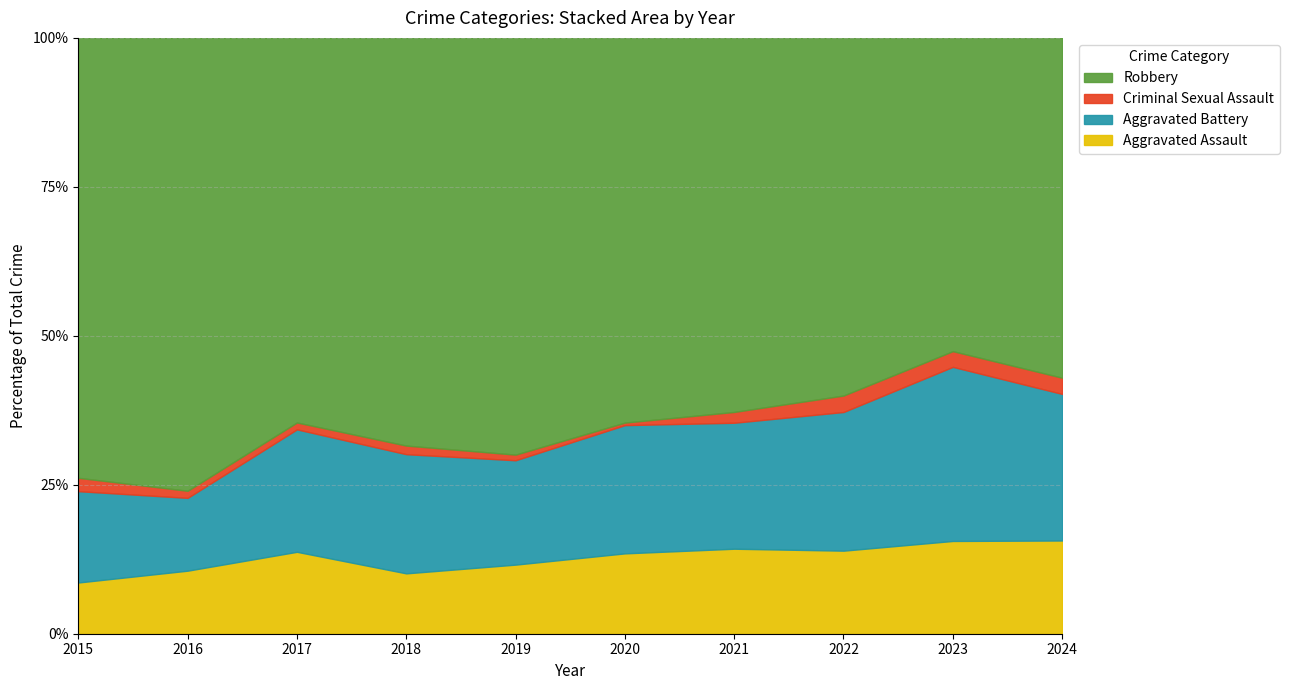

What is the difference between the maximum and minimum values in the Aggravated Assault series?

7.0